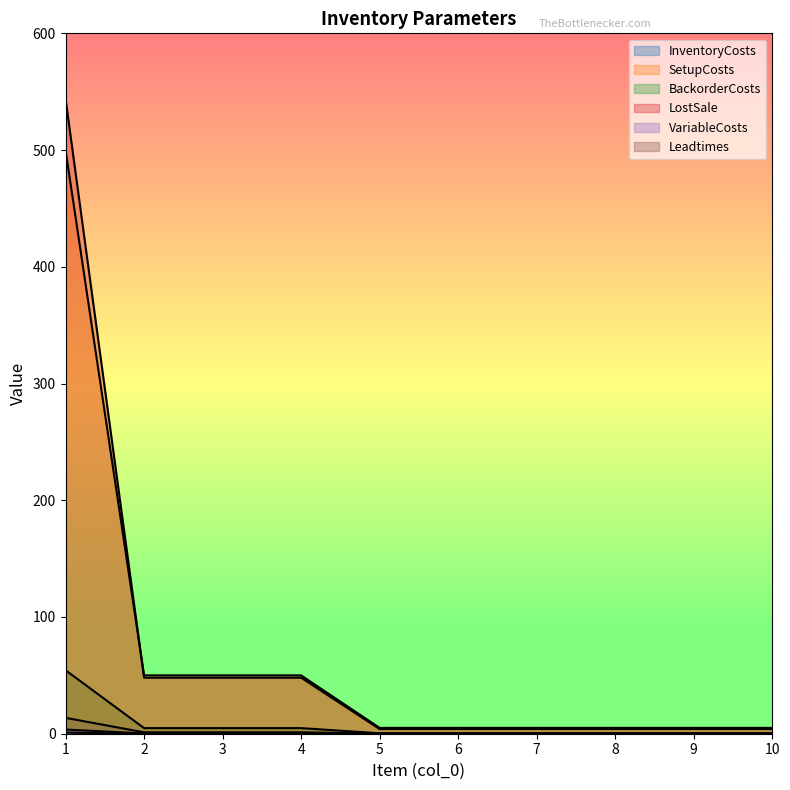

Which category has the highest value in the VariableCosts series?

1